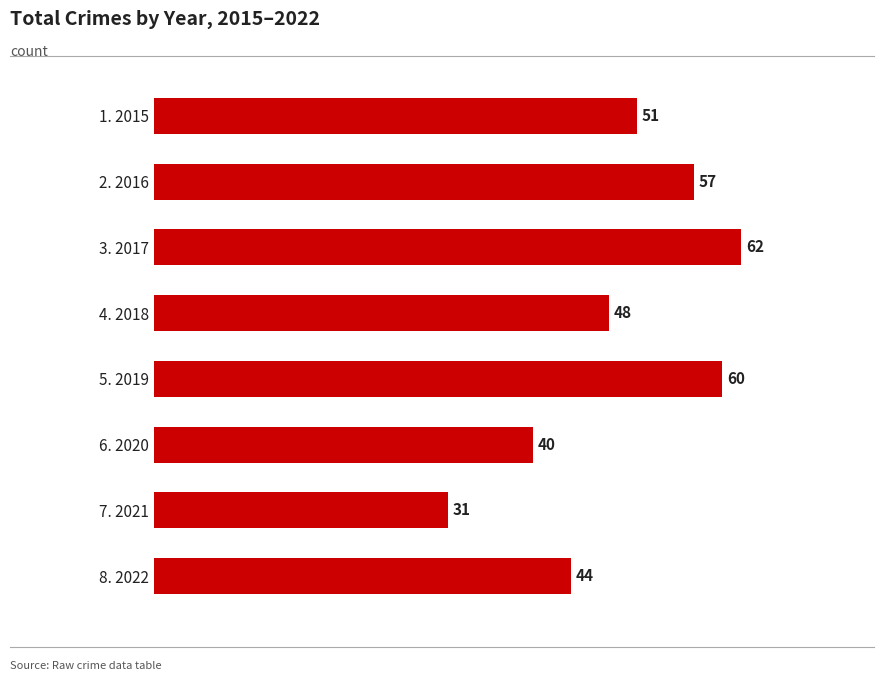

What is the label of the 5th bar from the bottom?

4. 2018